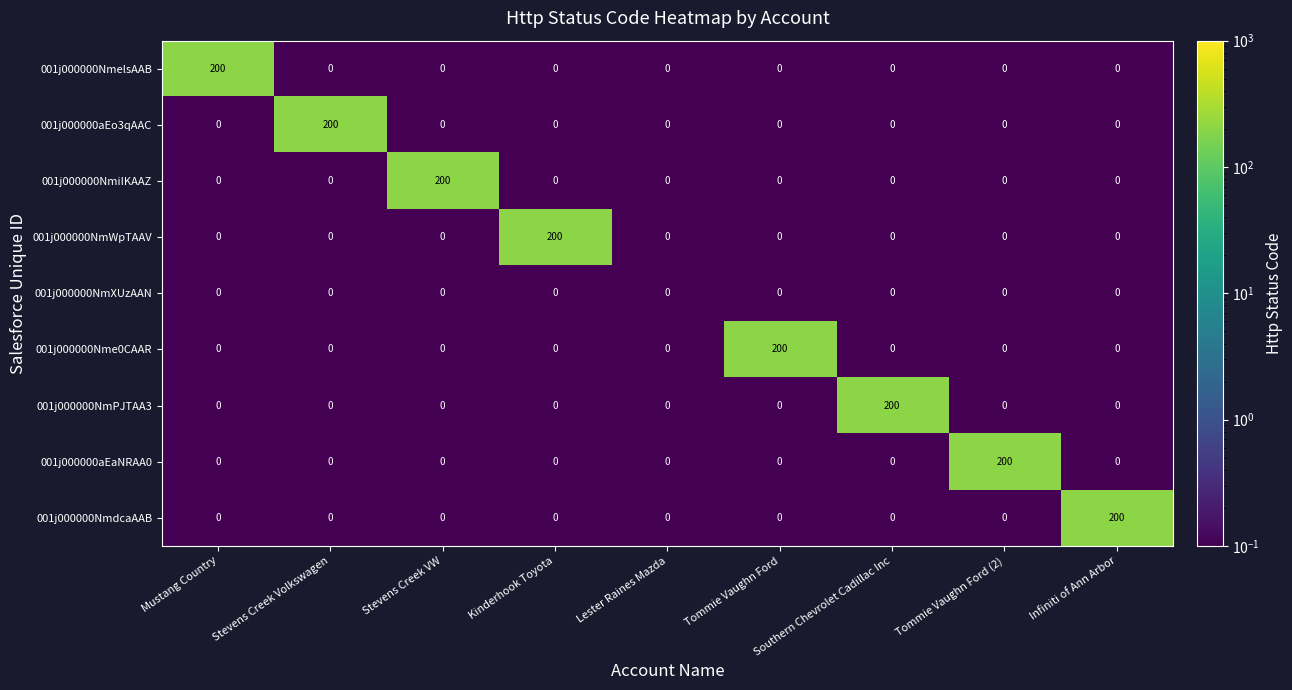

What is the highest value of the 001j000000NmWpTAAV series?

200